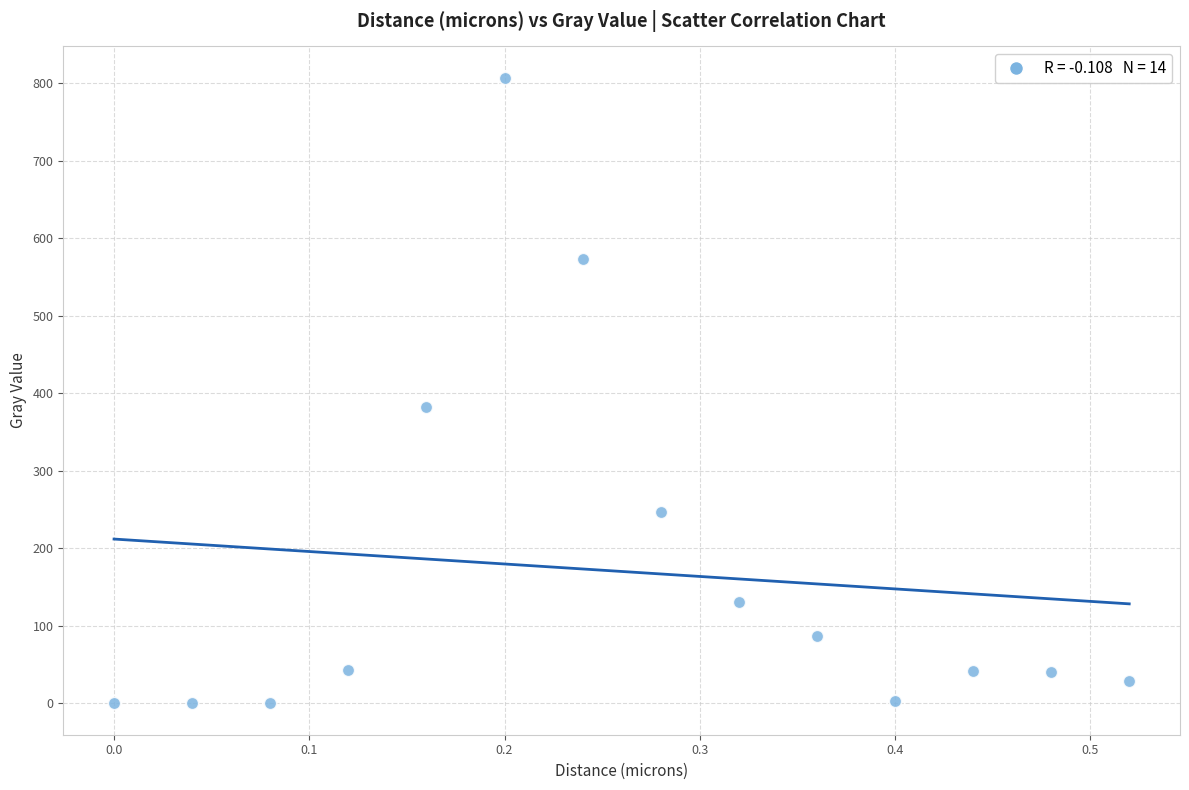

What Y value in the scatter plot is closest to 403?

381.9